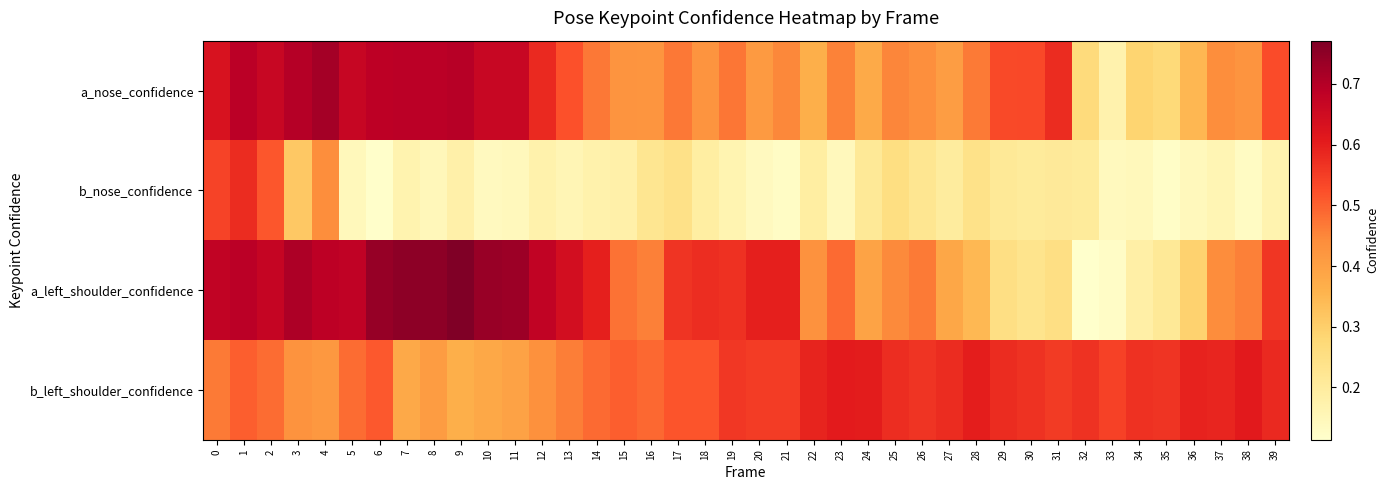

At which category is the sum across all series the highest?

1